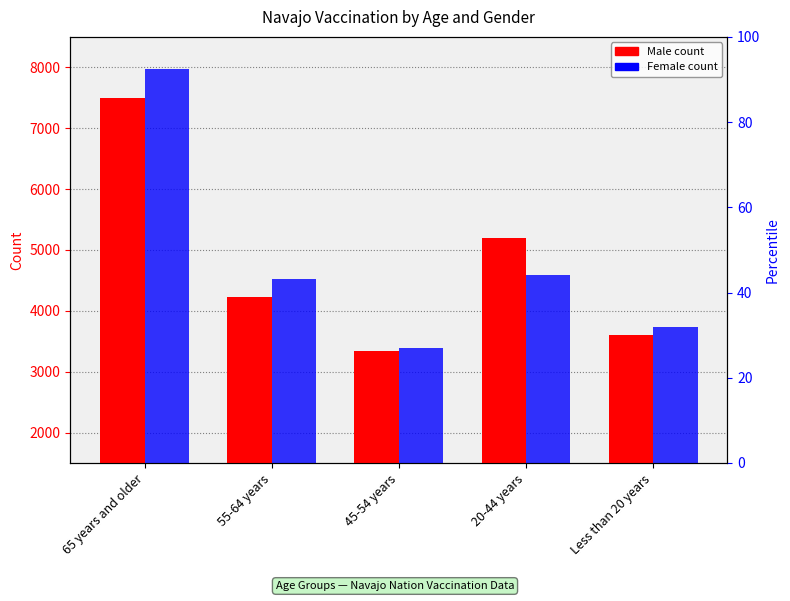

What is the value of the Male bar at the 4th from the left?

3703